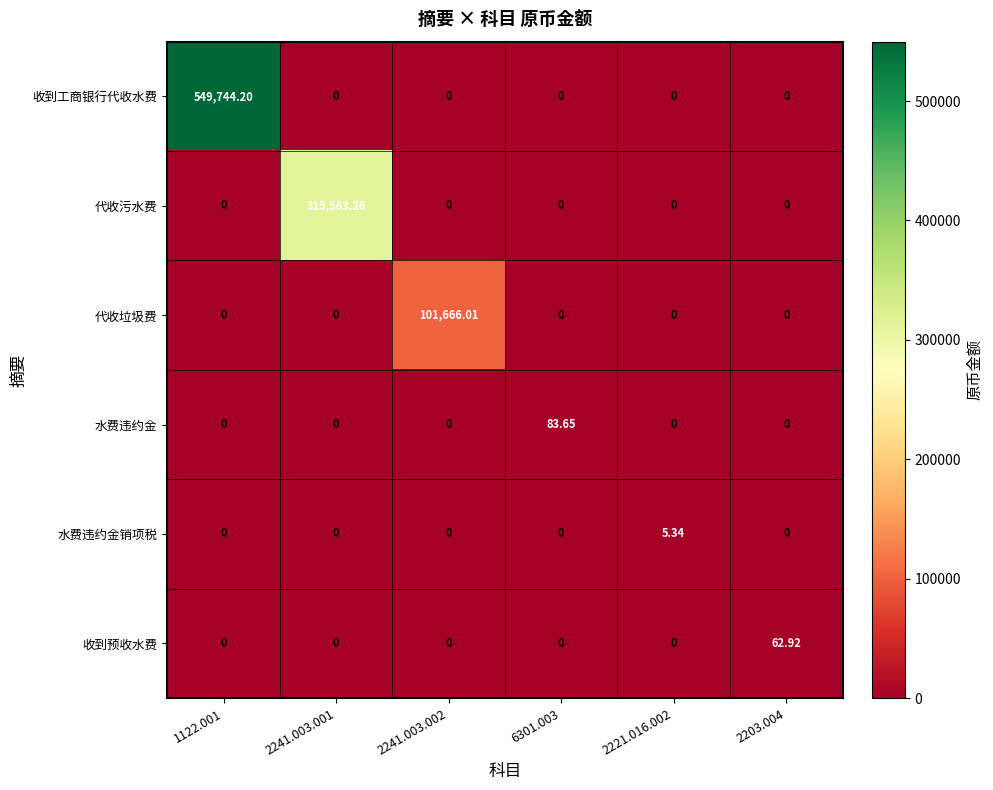

Between 1122.001 and 6301.003, which series saw the biggest shift?

收到工商银行代收水费